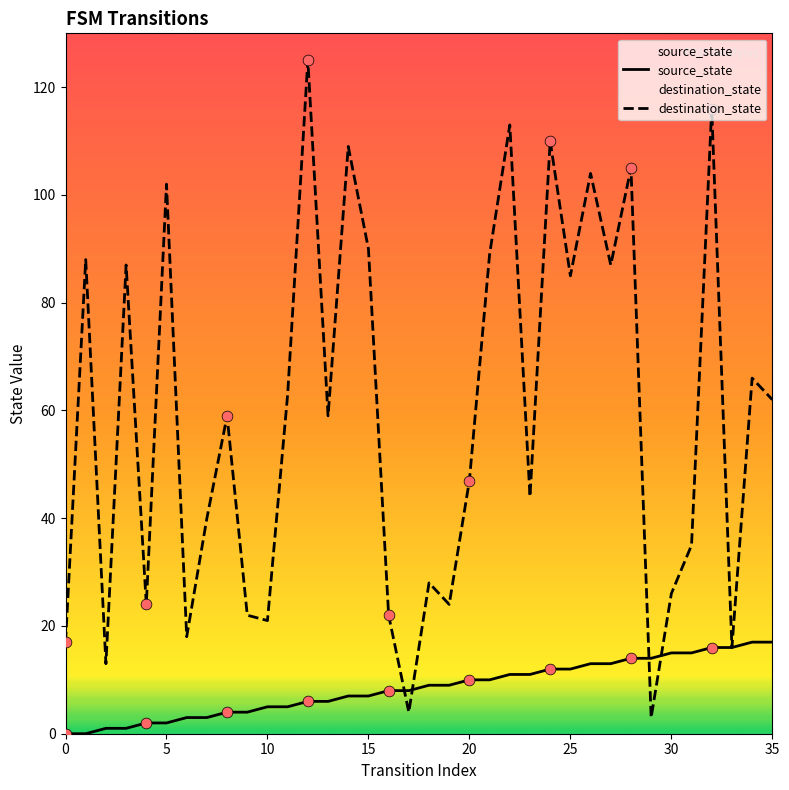

Which series reaches the minimum Y coordinate?

source_state